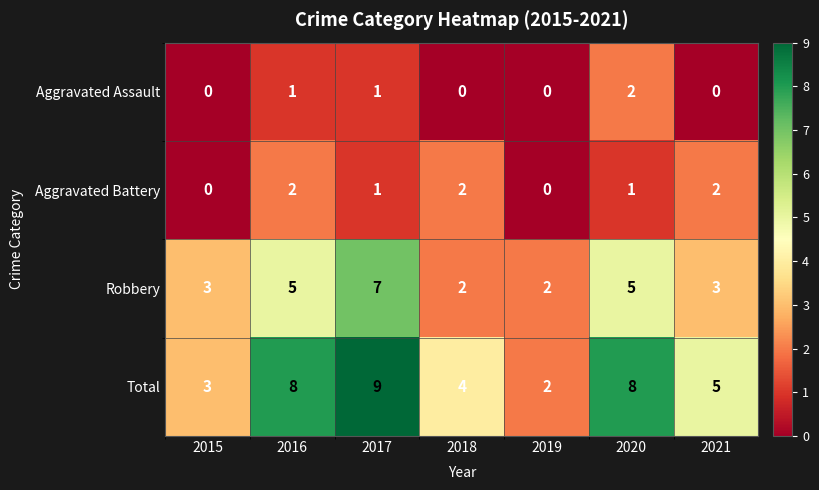

What is the total value across all series at 2016?

16